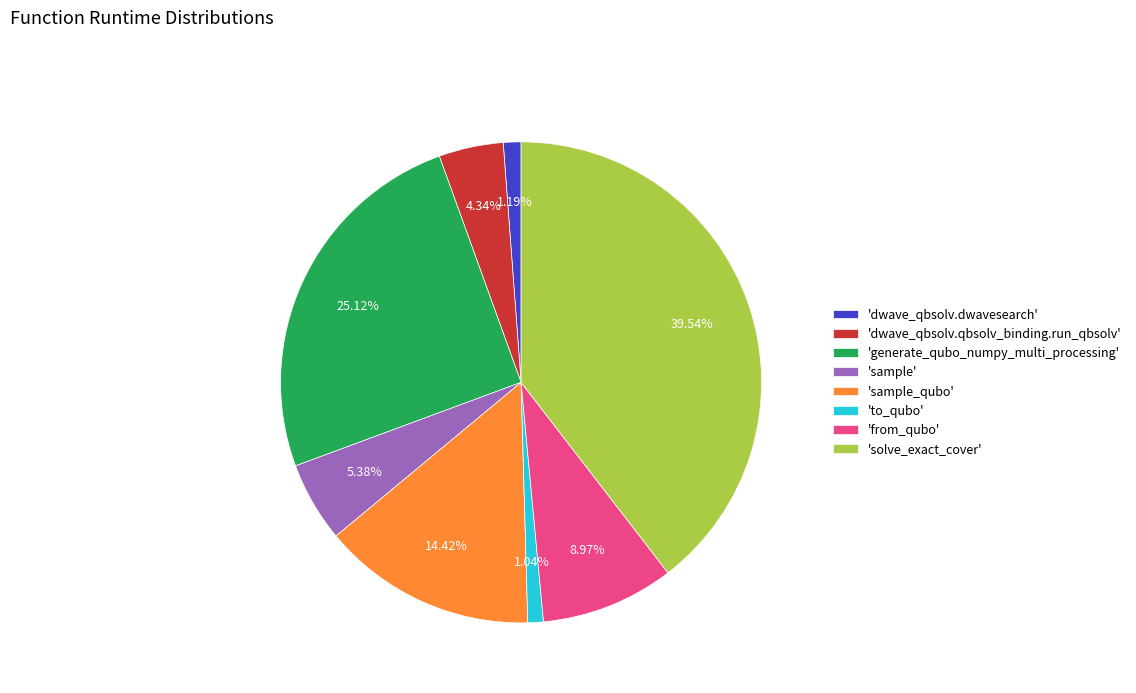

Do 'from_qubo' and 'dwave_qbsolv.qbsolv_binding.run_qbsolv' together represent more than half of the pie?

No